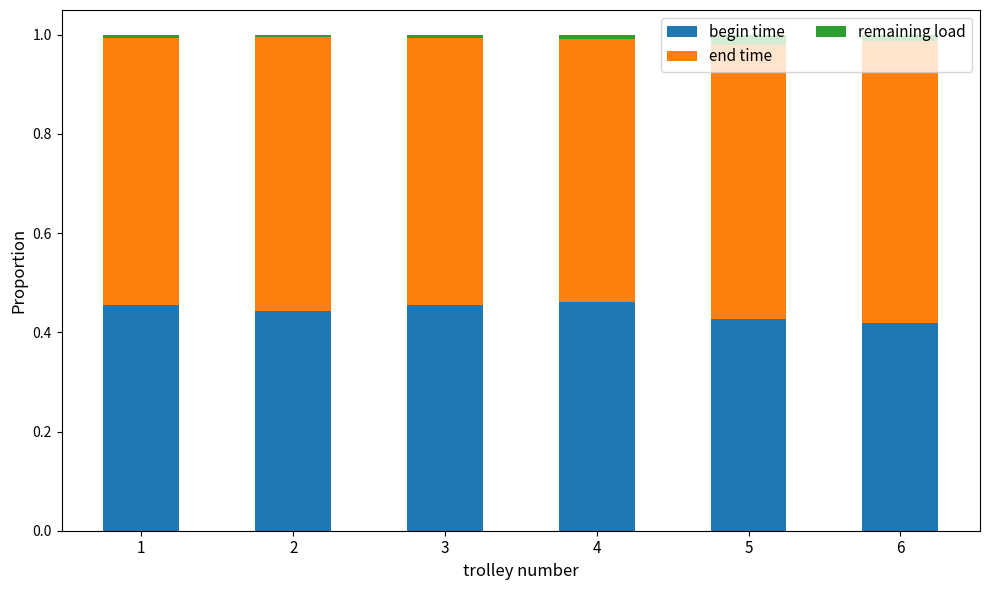

What is the sum of all begin time values?

2.7